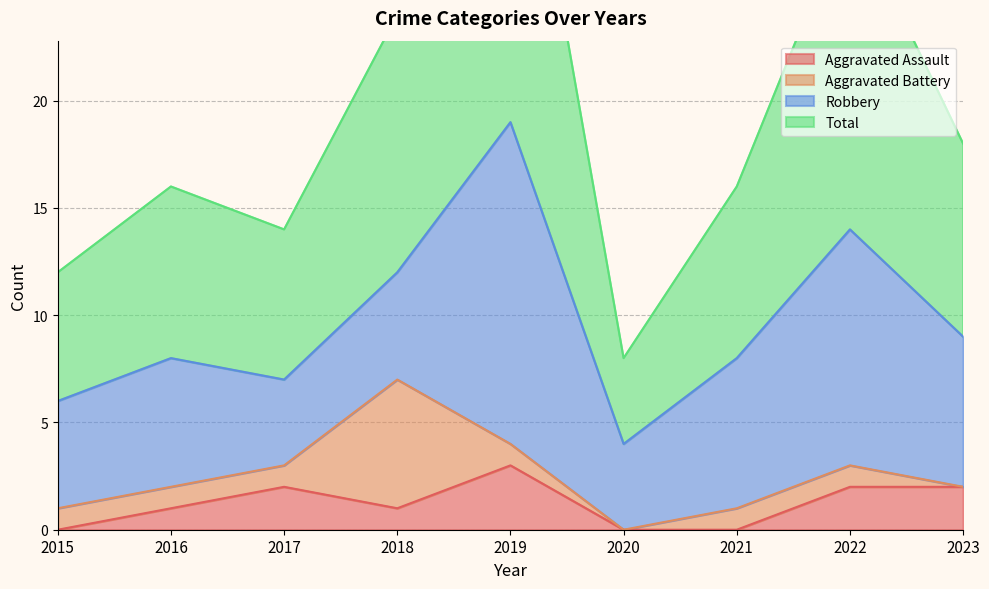

What is the spread (max minus min) of values at 2019?

35